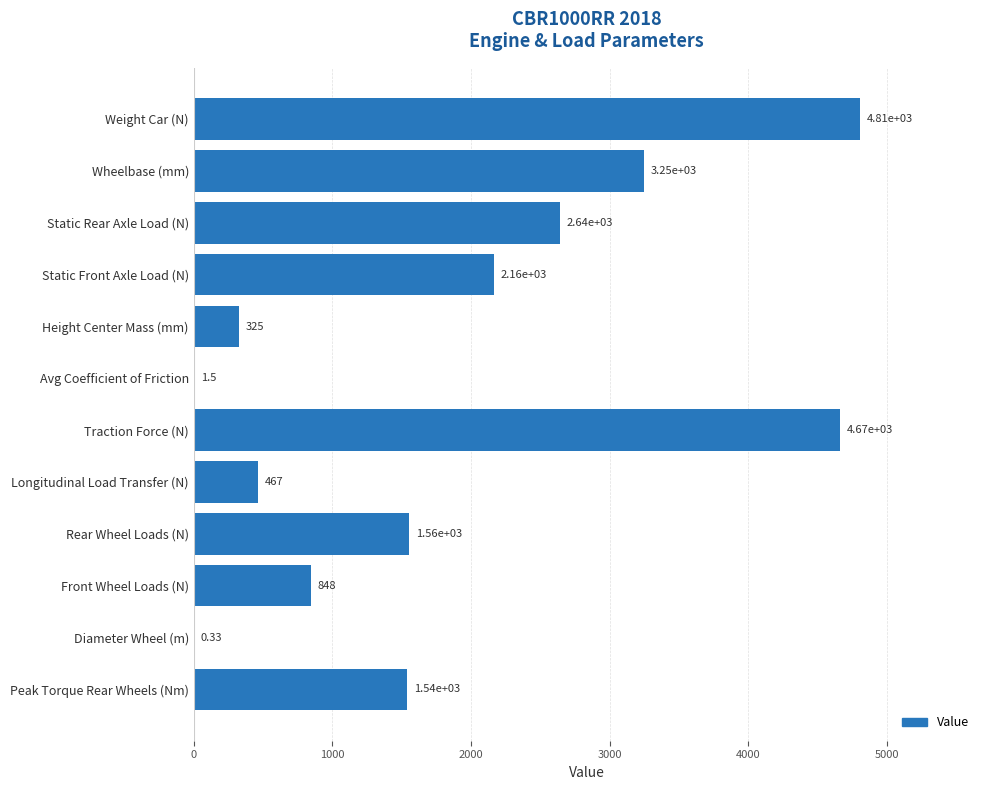

What is the sum of all values?

22266.8